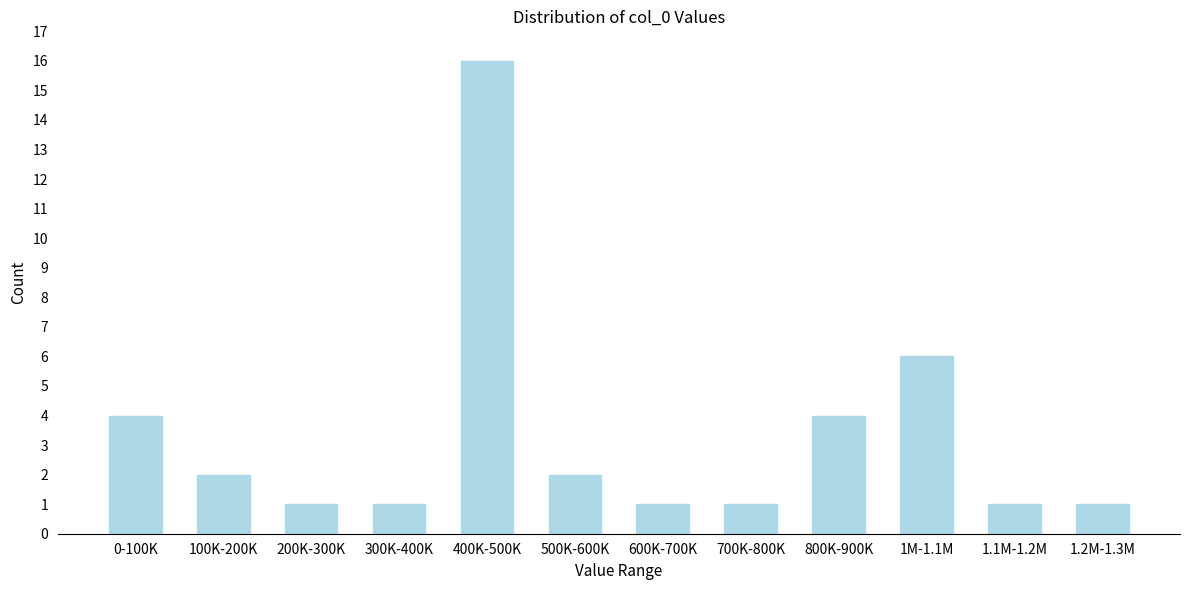

Reading left to right, transcribe all the data shown in this chart.

0-100K=4	100K-200K=2	200K-300K=1	300K-400K=1	400K-500K=16	500K-600K=2	600K-700K=1	700K-800K=1	800K-900K=4	1M-1.1M=6	1.1M-1.2M=1	1.2M-1.3M=1